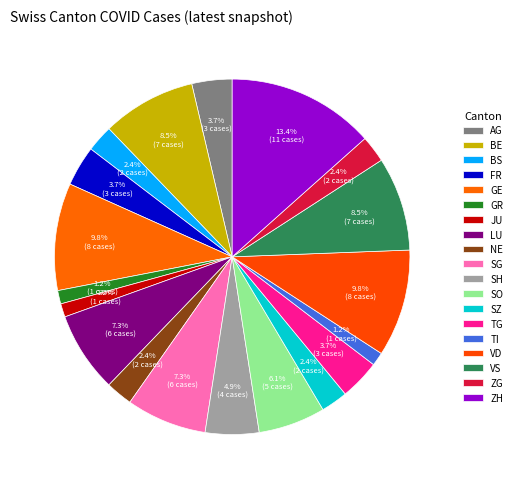

To the nearest percent, what is the average slice percentage?

5%